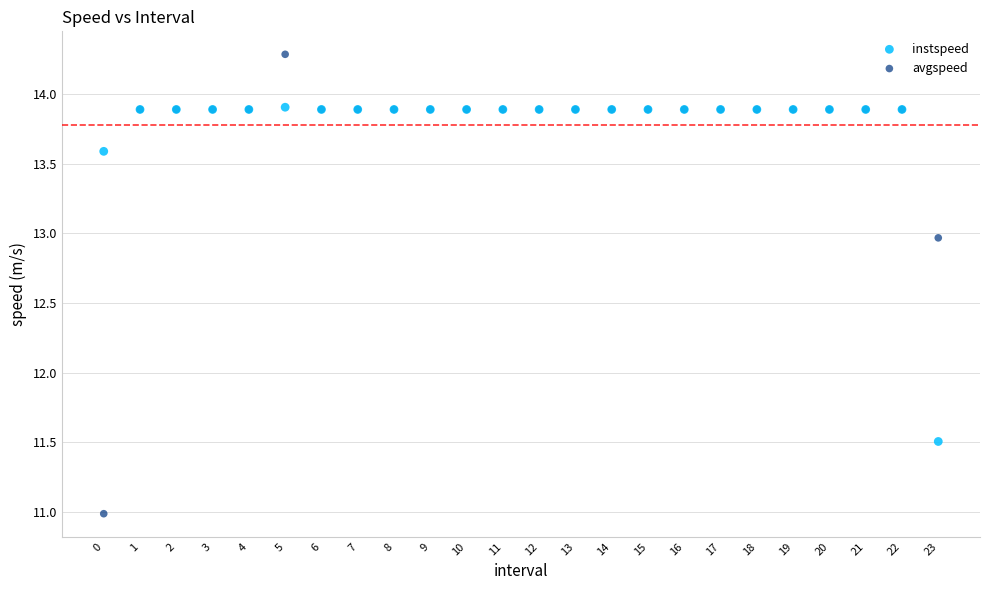

Which series contains the highest Y value?

avgspeed